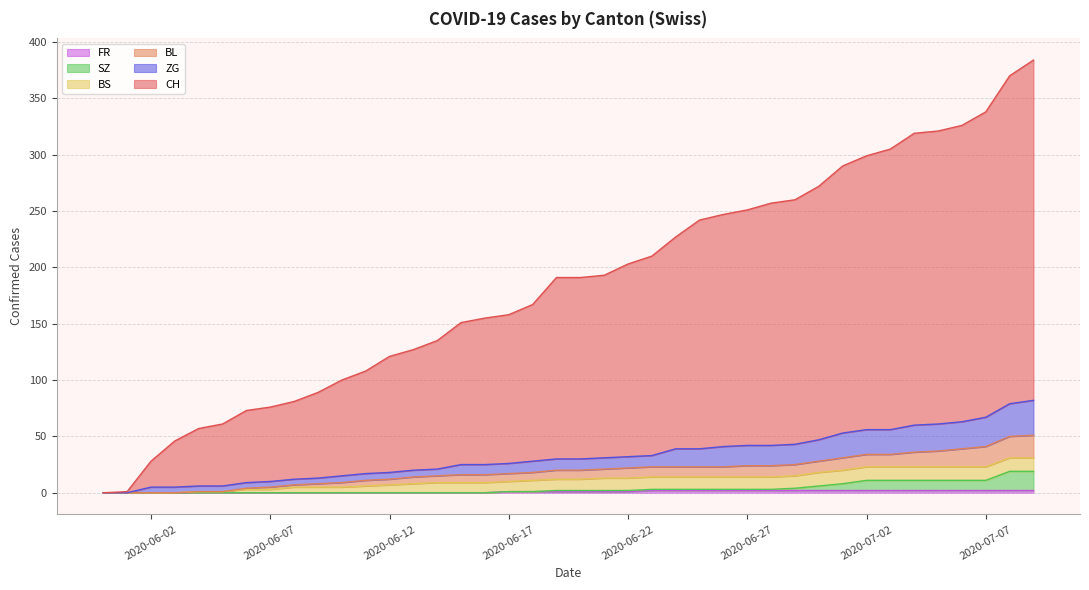

At which label does BL first exceed 20?

2020-06-21